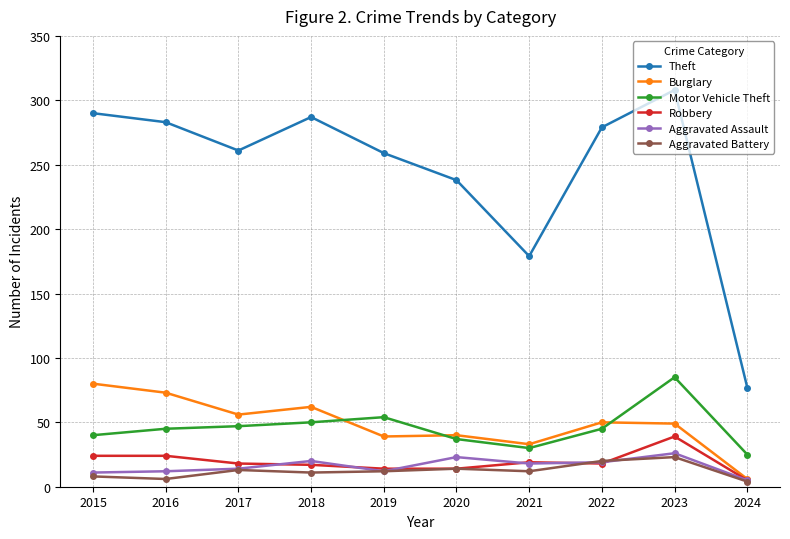

True or false: Motor Vehicle Theft and Aggravated Battery cross at least once.

False